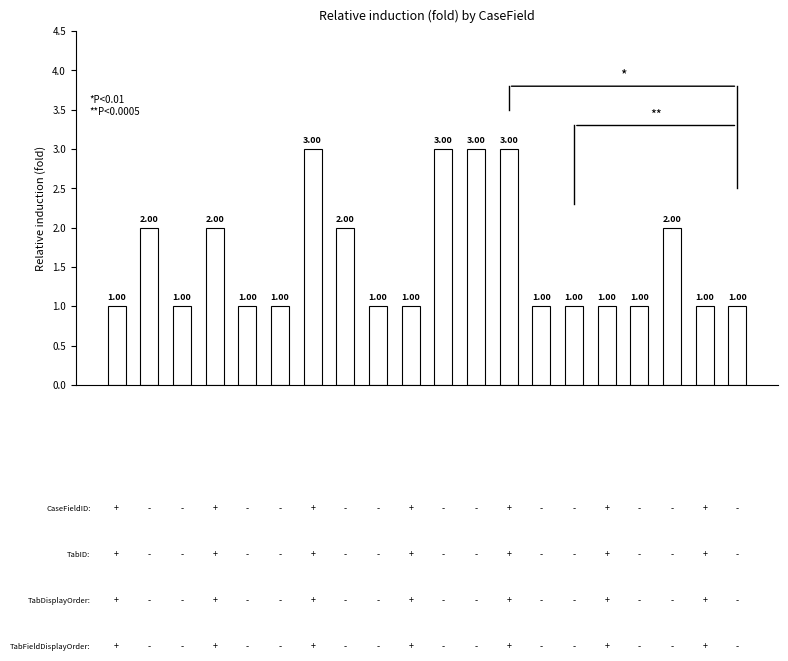

What is the sum of all values?

32